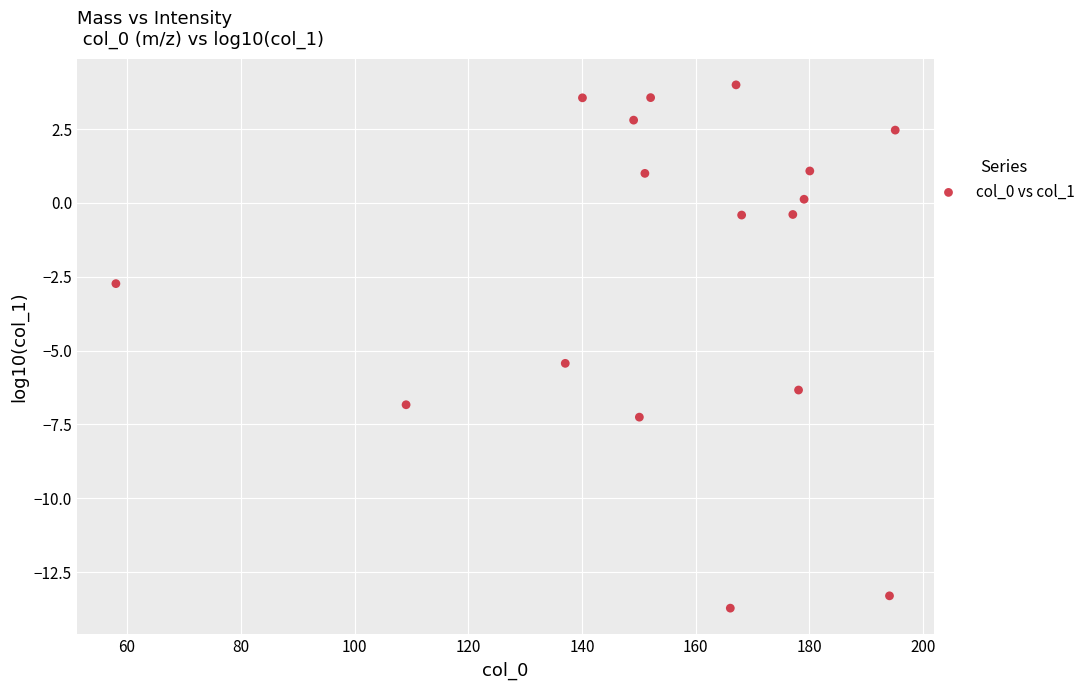

What is the range of Y values (max minus min)?

17.7